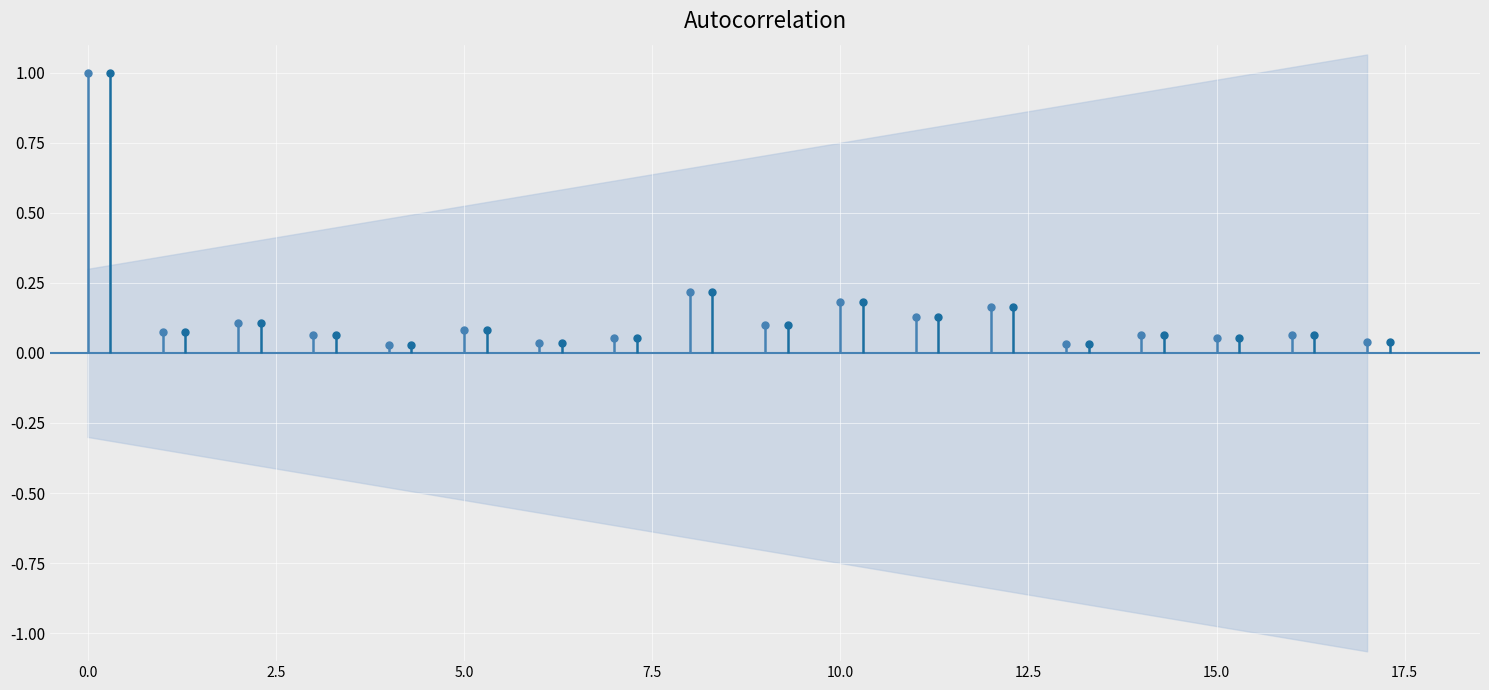

What is the sum of all br_r values?

2.5